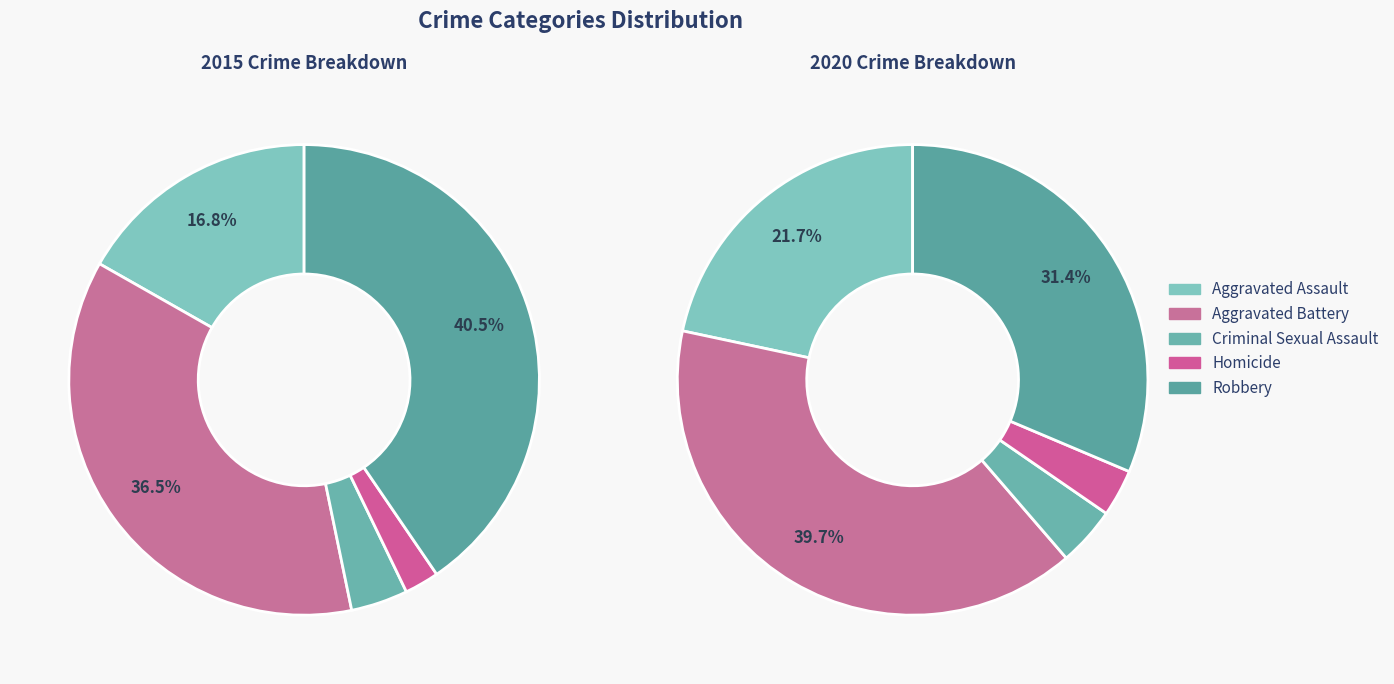

At 2015, list the series in order from smallest to largest.

Homicide, Criminal Sexual Assault, Aggravated Assault, Aggravated Battery, Robbery